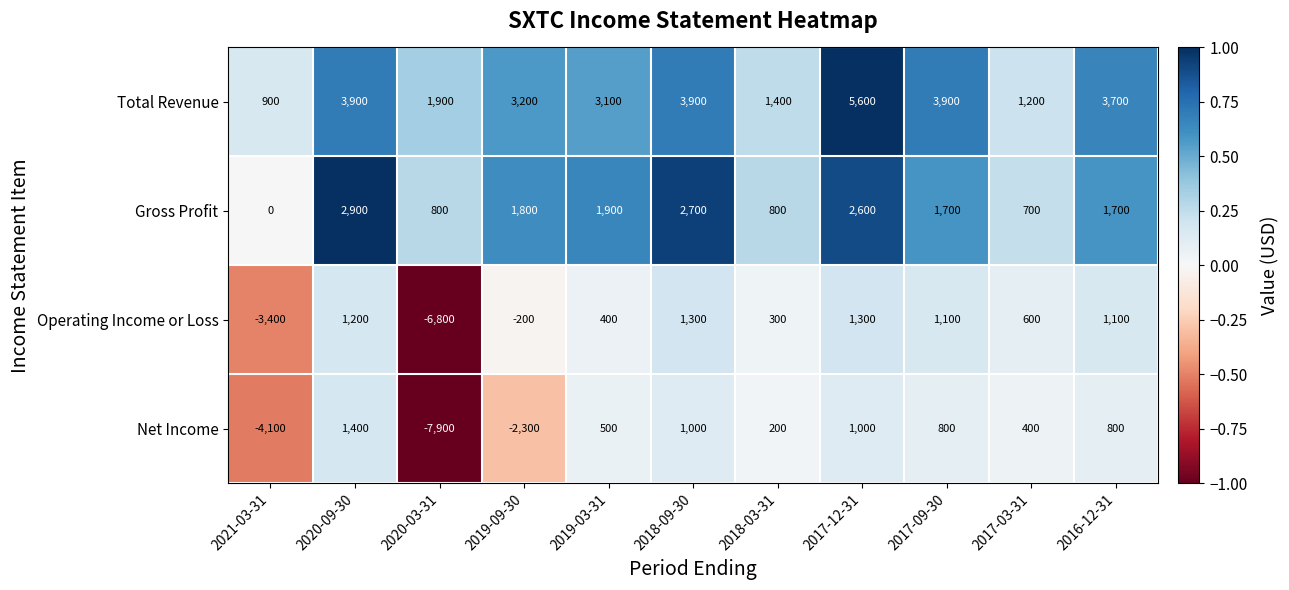

What is the greatest value displayed?

5600